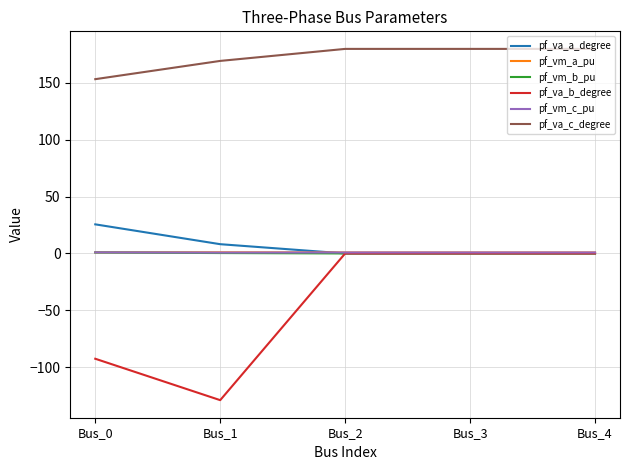

What is the smallest value displayed?

-129.1